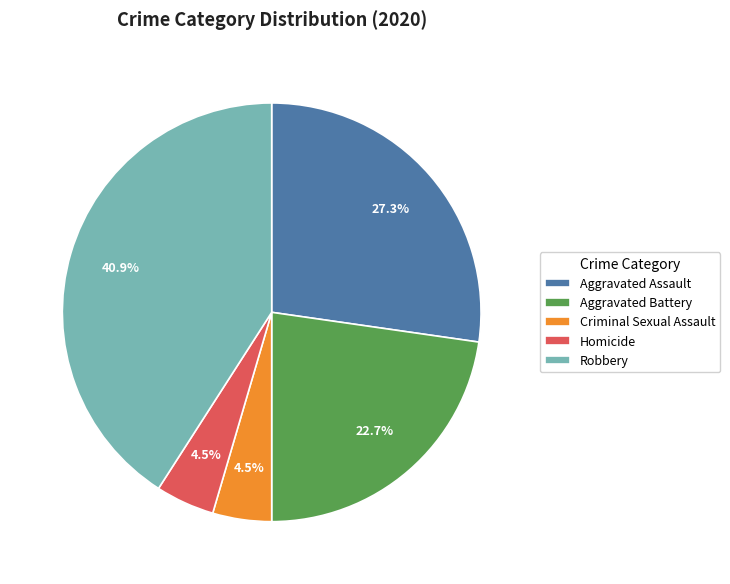

Is it true that Robbery is 33% of the pie?

False